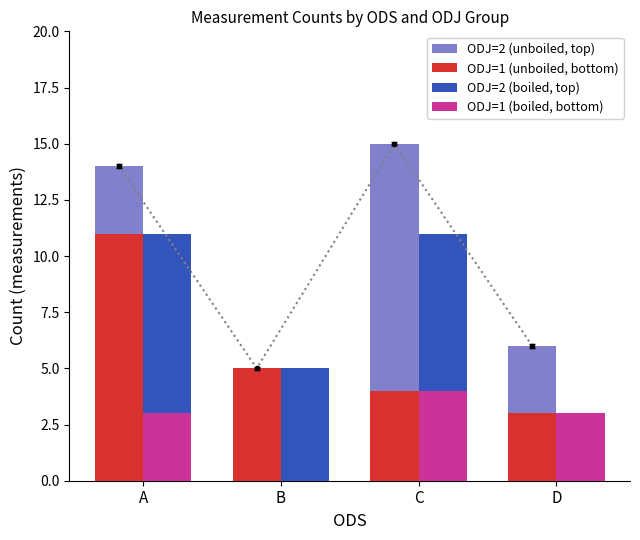

Are the bars horizontal?

No